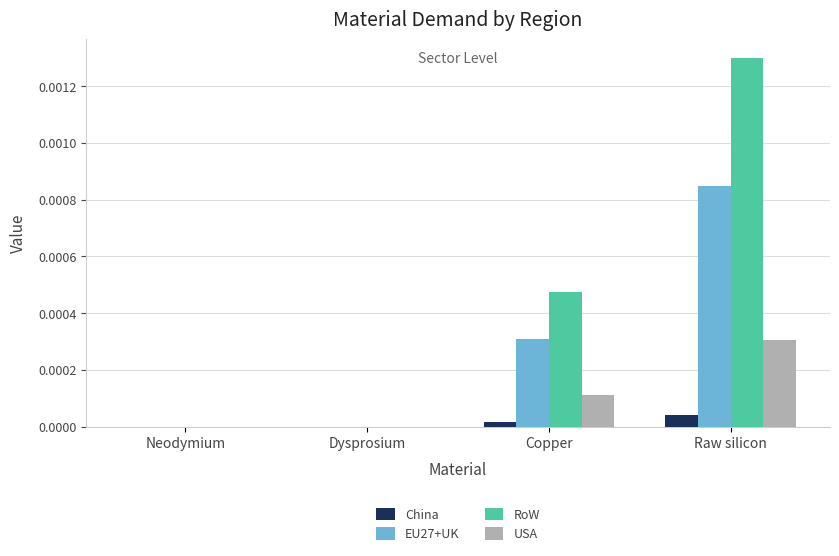

At which category is the sum across all series the highest?

Raw silicon